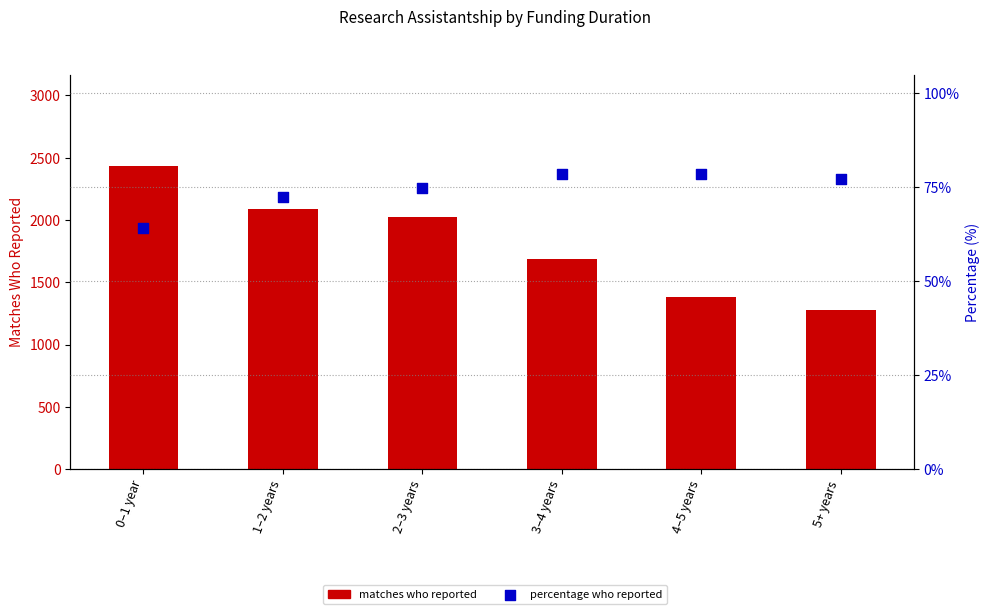

At which category is the sum across all series the highest?

0–1 year